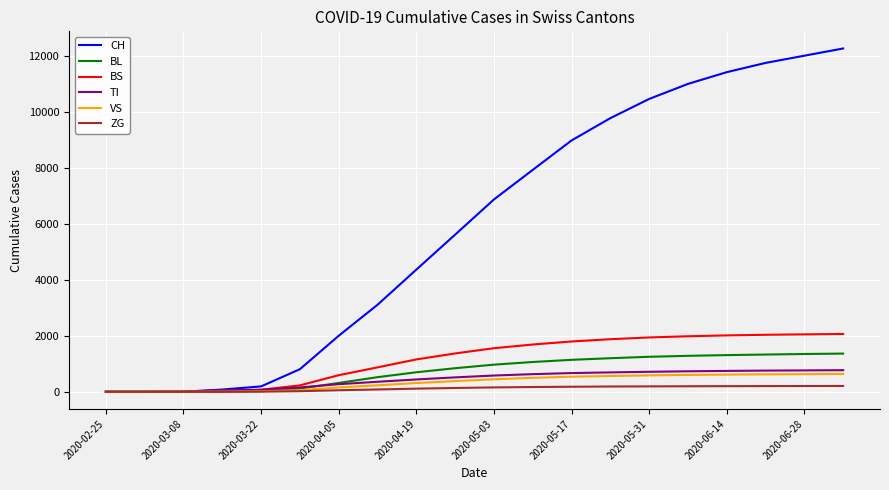

Which series has the largest range (max minus min)?

CH